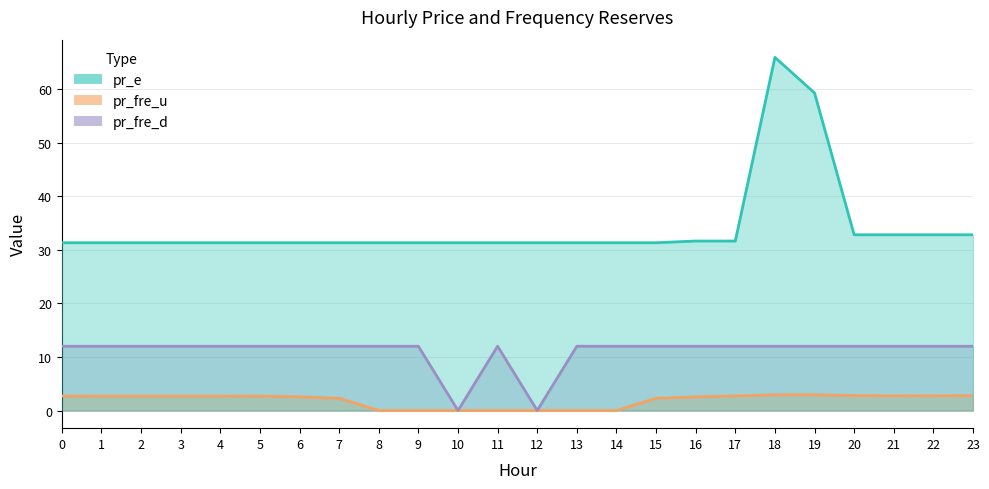

At 8, list the series in order from largest to smallest.

pr_e, pr_fre_d, pr_fre_u